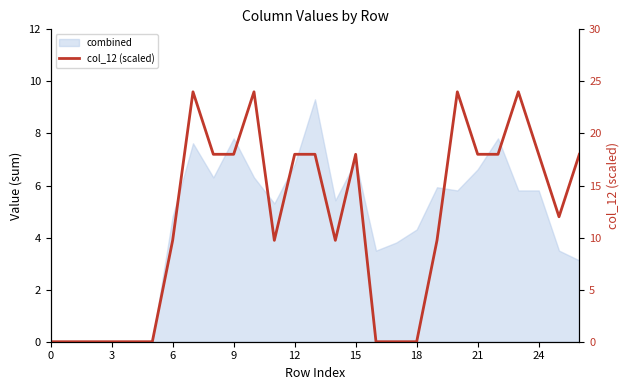

How many data points are above 12?

13